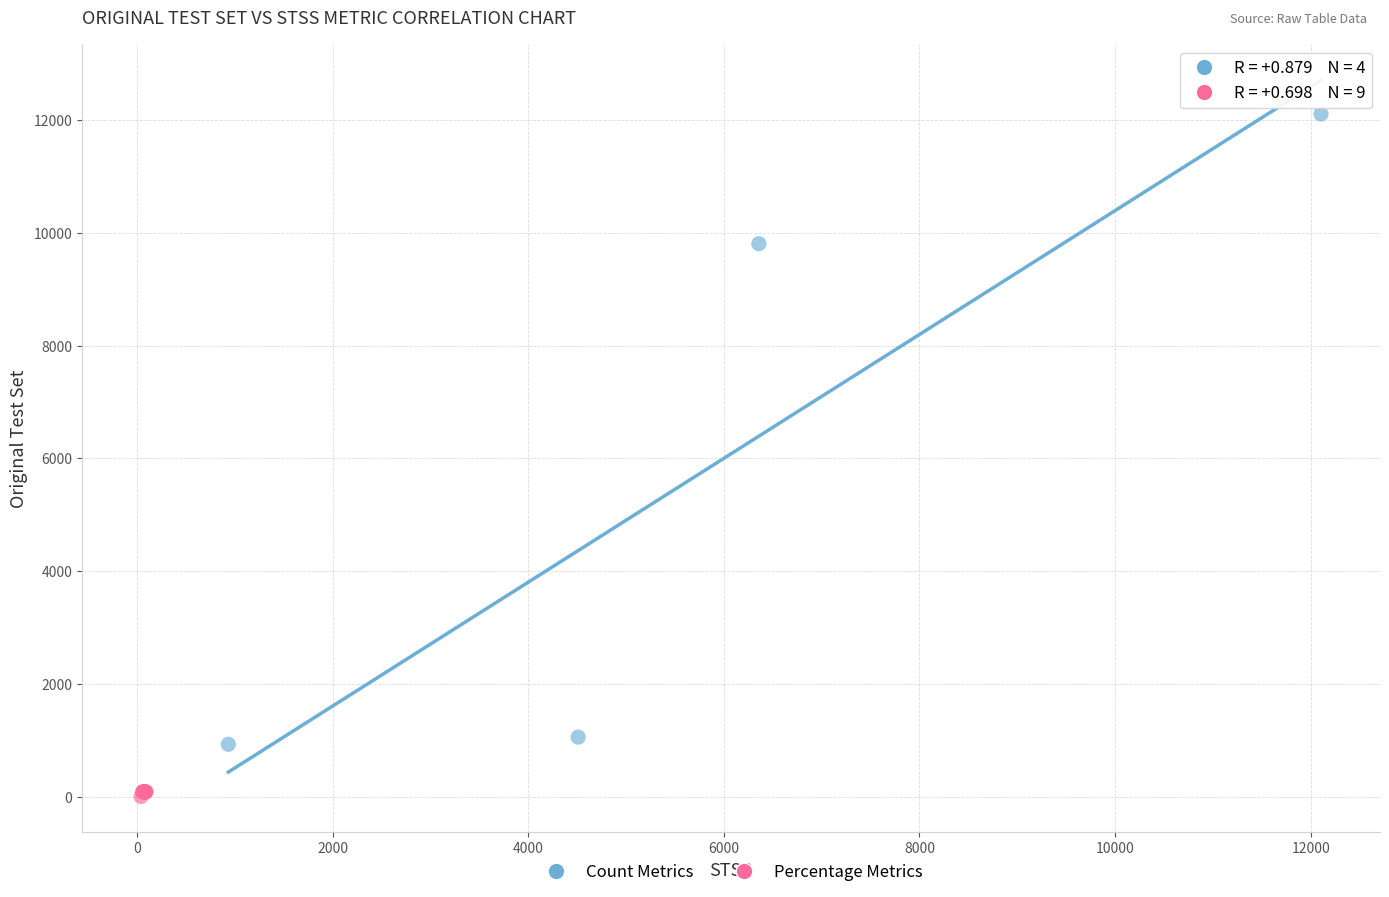

Which series has the largest Y range (max minus min)?

Count Metrics